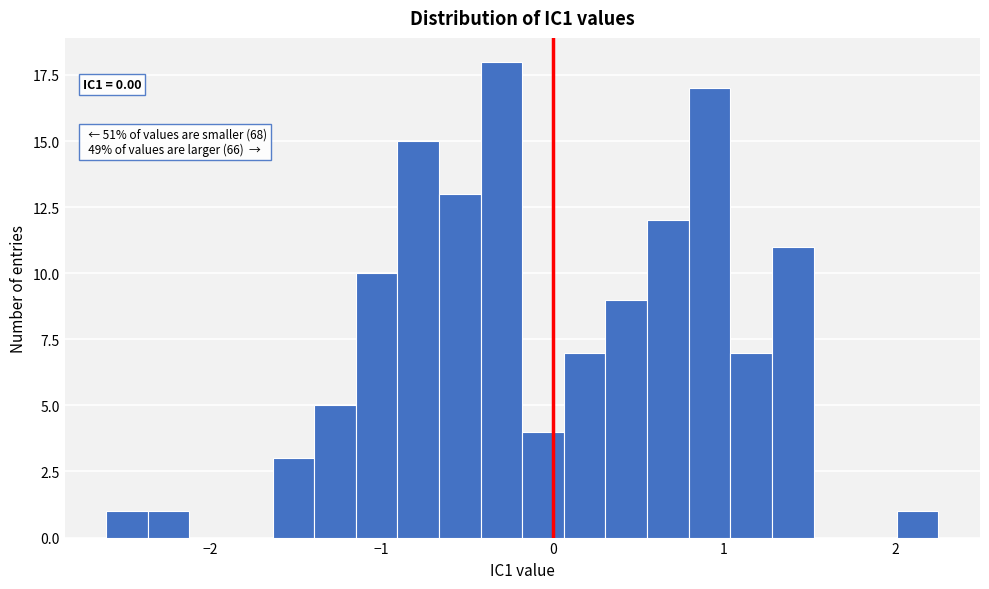

Read against the x-axis, roughly where is the centre of the tallest bar?

-0.3